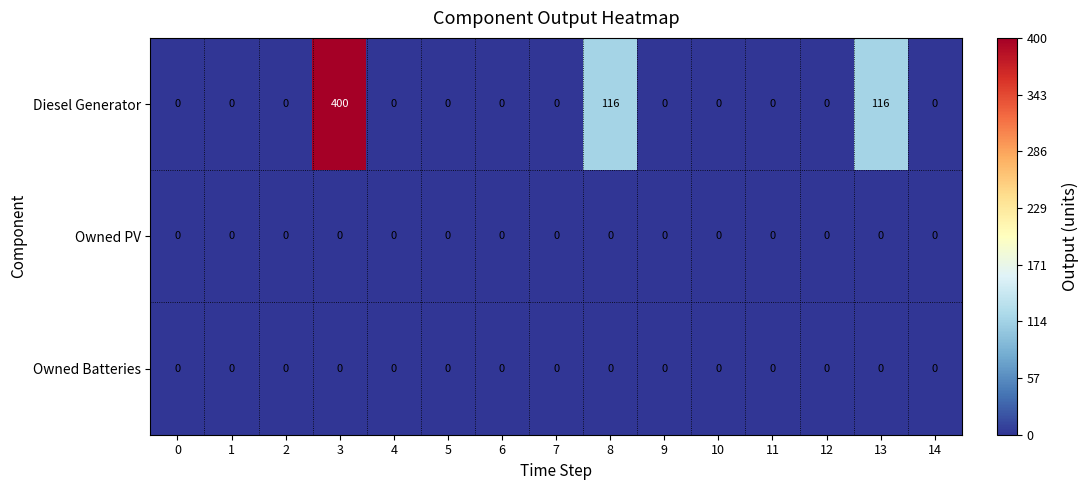

Which series has the largest total across all categories?

Diesel Generator